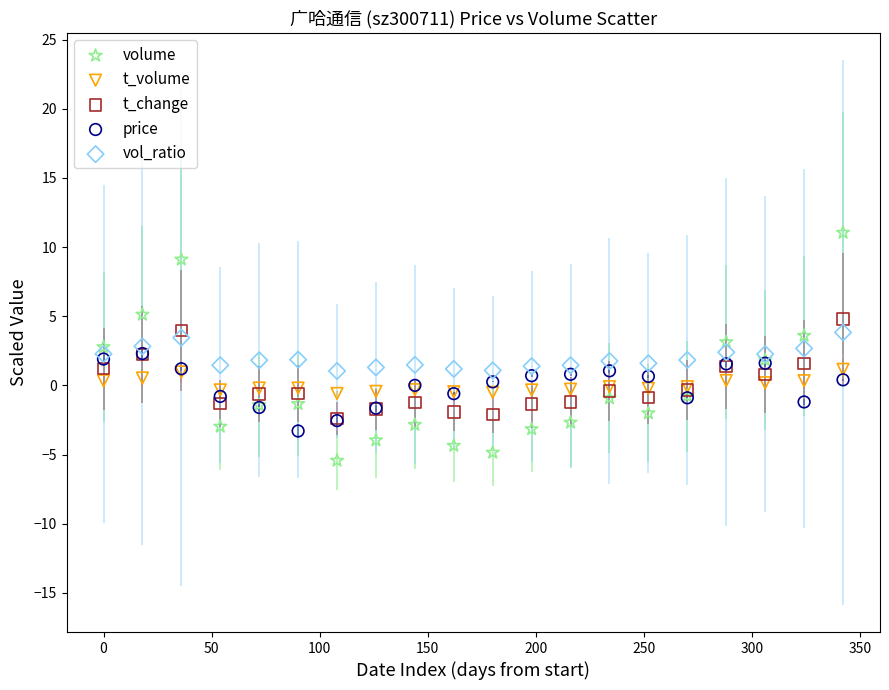

Which series has the widest spread of Y values?

volume